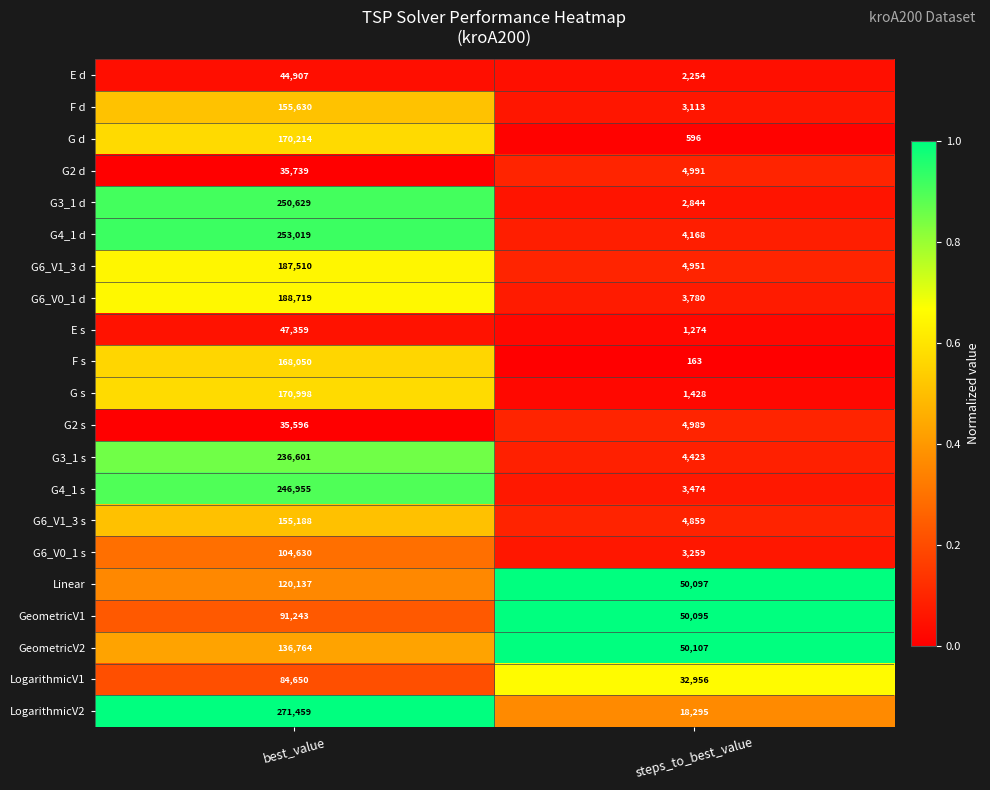

Read the GeometricV2 value at steps_to_best_value.

50107